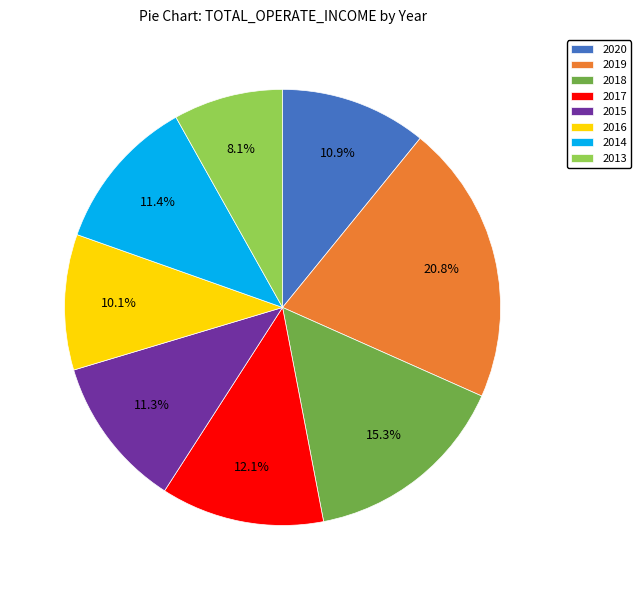

What is the largest slice in the pie chart?

2019